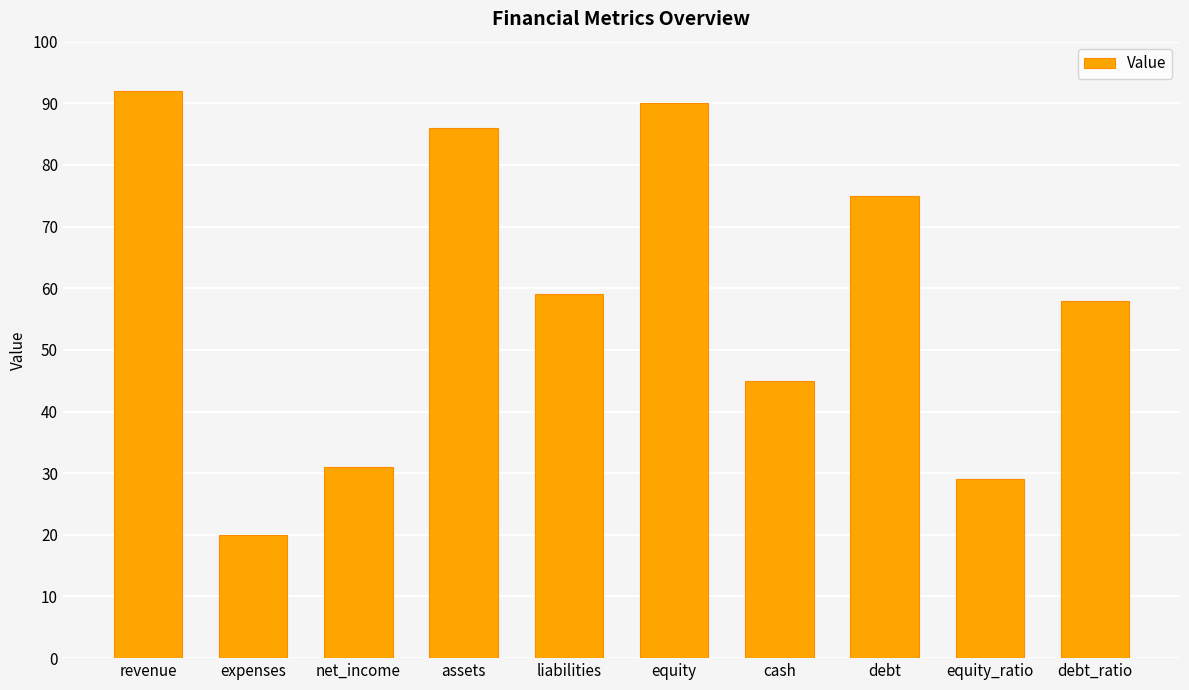

What is the value of the 3rd bar from the left?

31